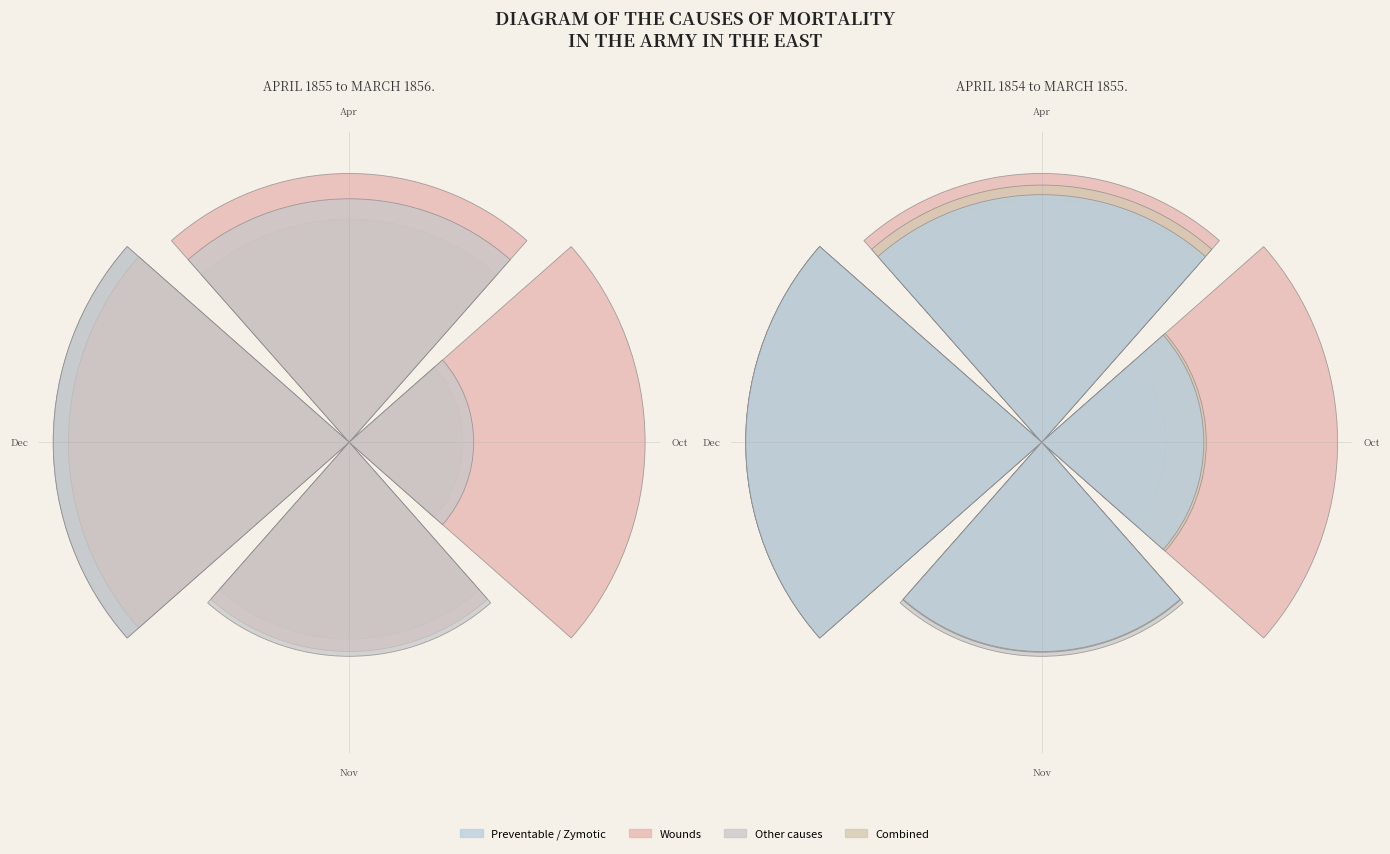

To the nearest percent, what percentage of the pie is Dec?

36%